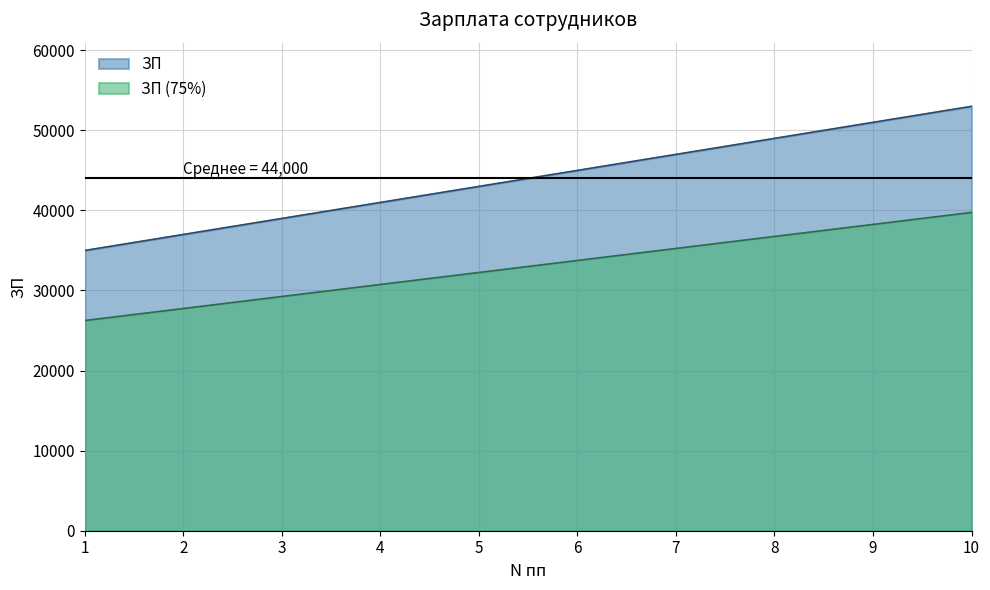

What is the difference between the maximum and minimum values in the ЗП (75%) series?

13500